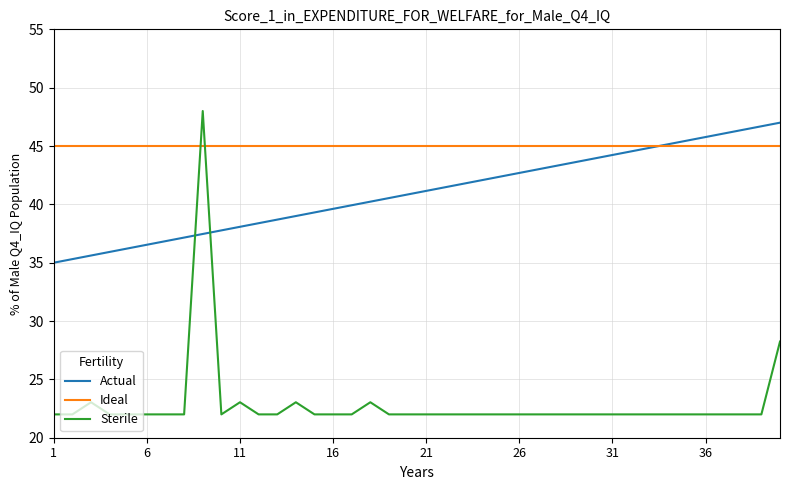

True or false: Ideal and Actual cross at least once.

True